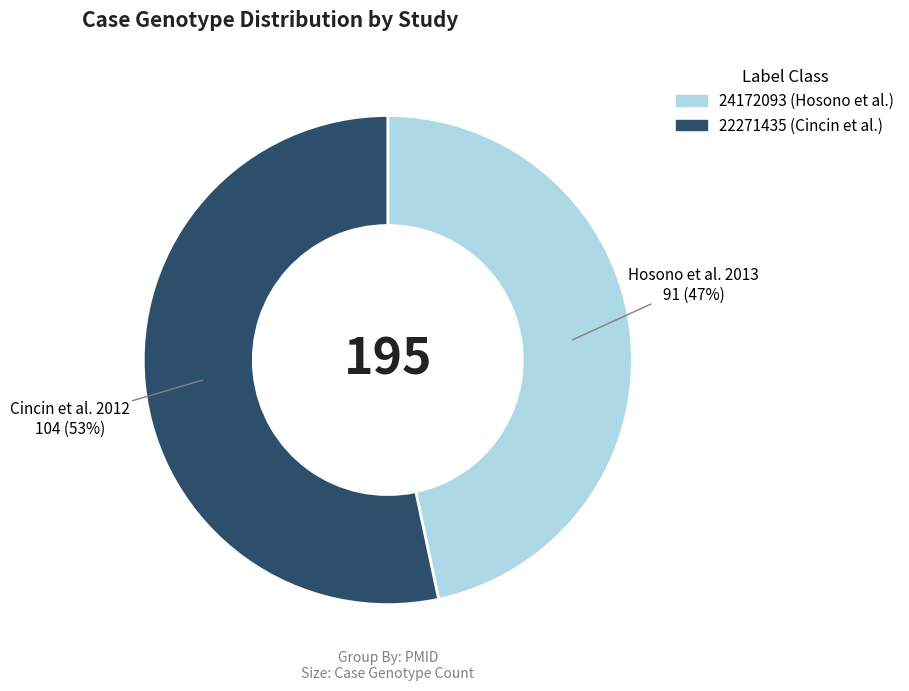

To the nearest percent, what percentage of the pie is 22271435?

53%